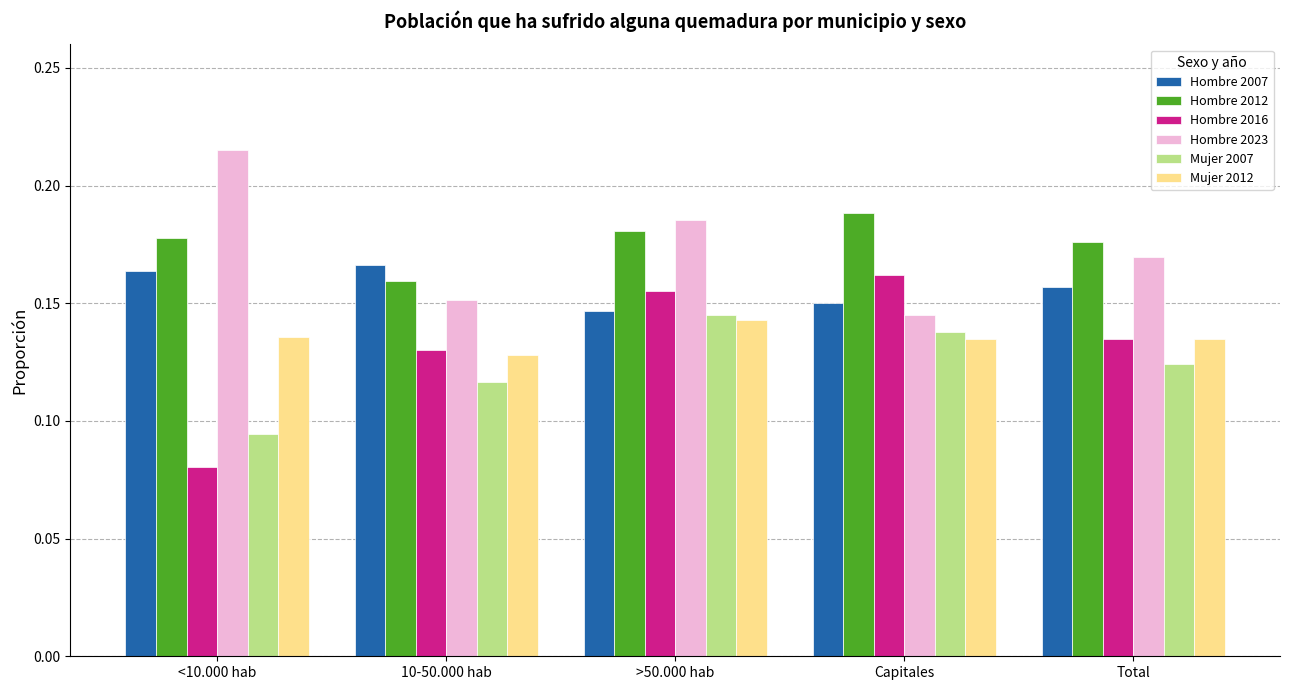

What is the sum of all Hombre 2007 values?

0.8